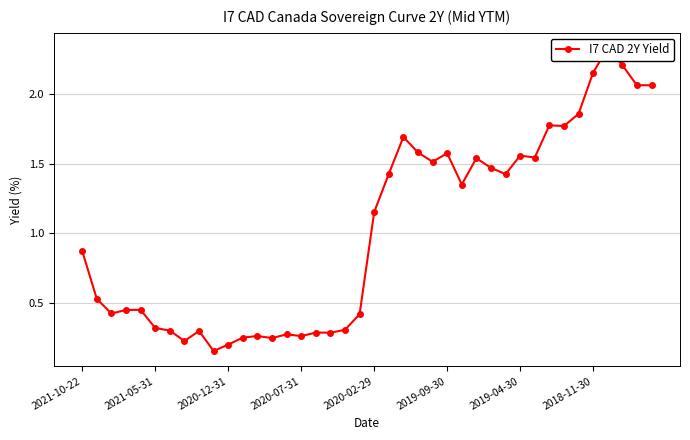

What is the average value?

1.0